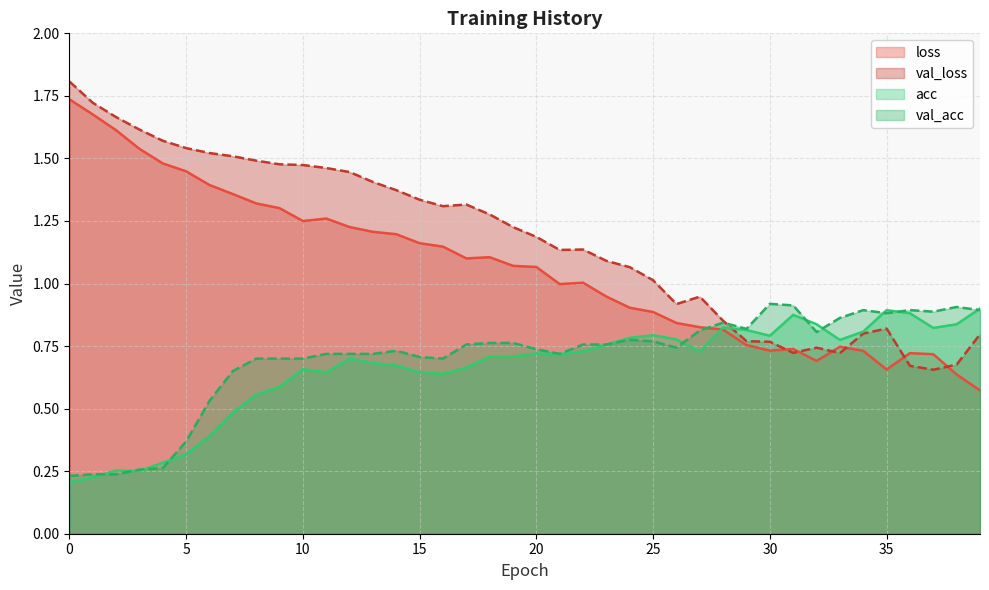

At which label does val_loss reach its minimum?

37